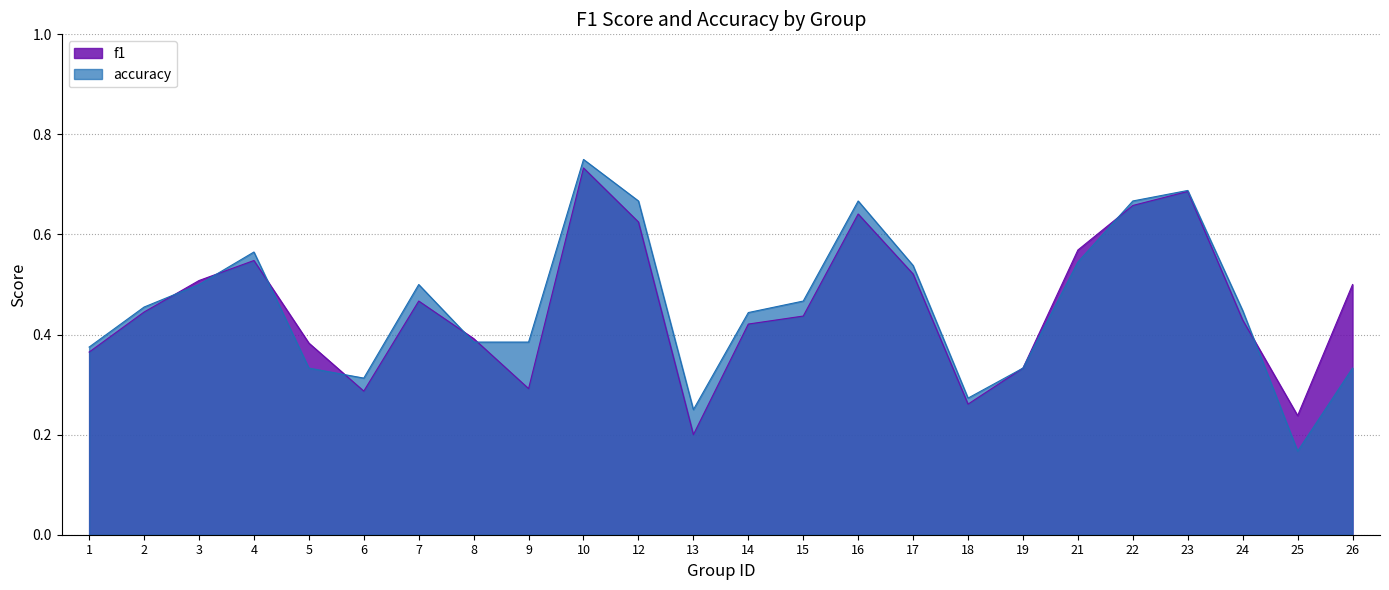

Does the chart have visible grid lines?

Yes